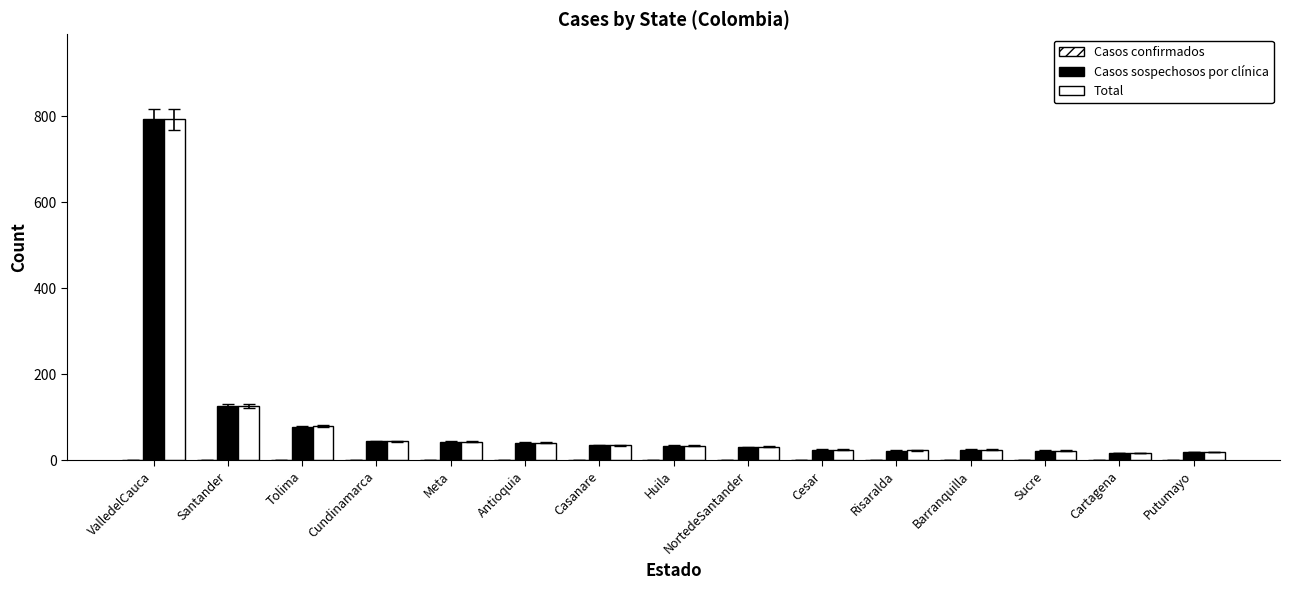

The value of Total at Antioquia is 54. True or false?

False